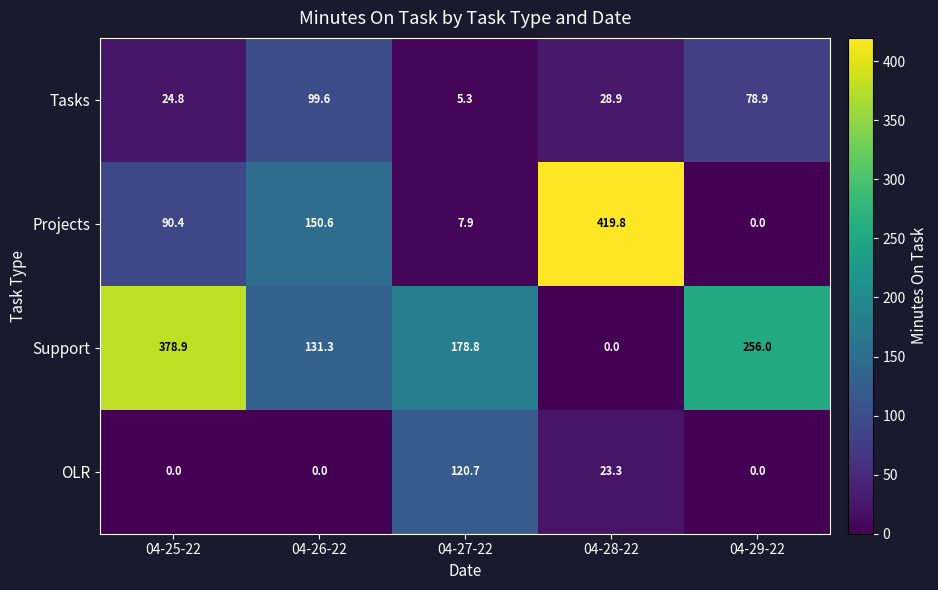

Is it true that Support equals 77.4 at 04-27-22?

False